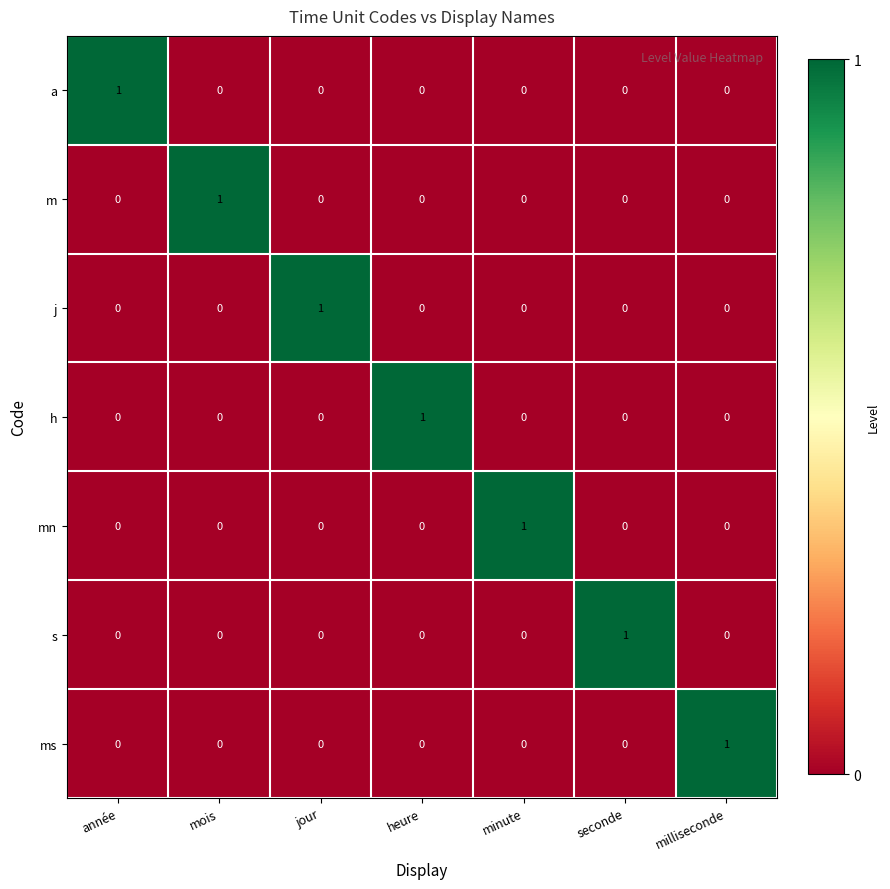

Is it true that mn equals 1 at heure?

False